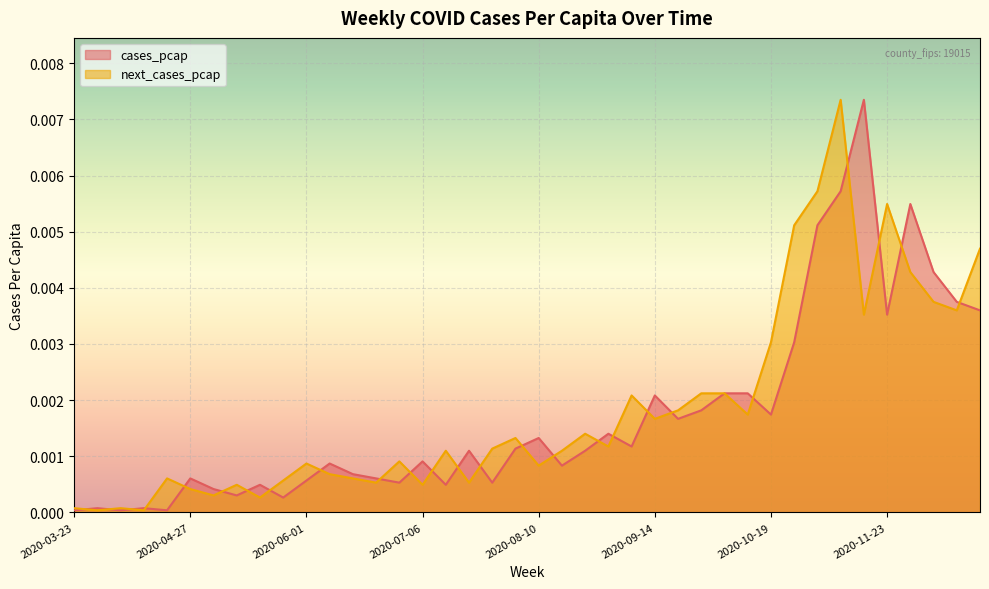

Which category has the lowest value across all series?

2020-03-23